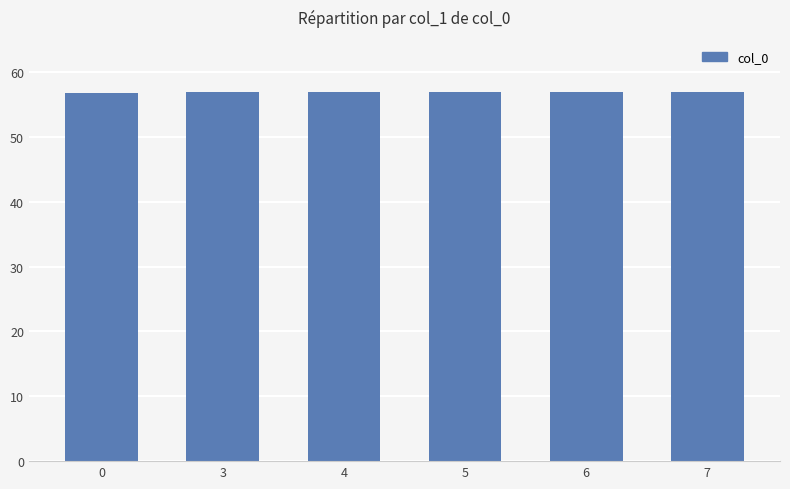

What is the value of the 1st bar from the left?

56.8